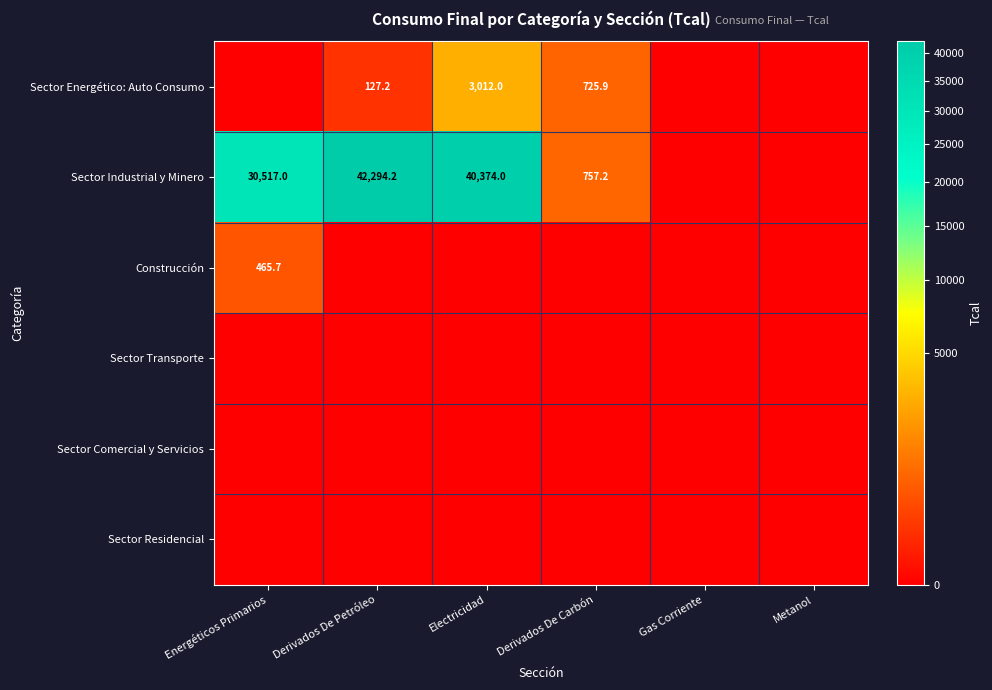

The value of Sector Industrial y Minero at Electricidad is 40374.0. True or false?

True